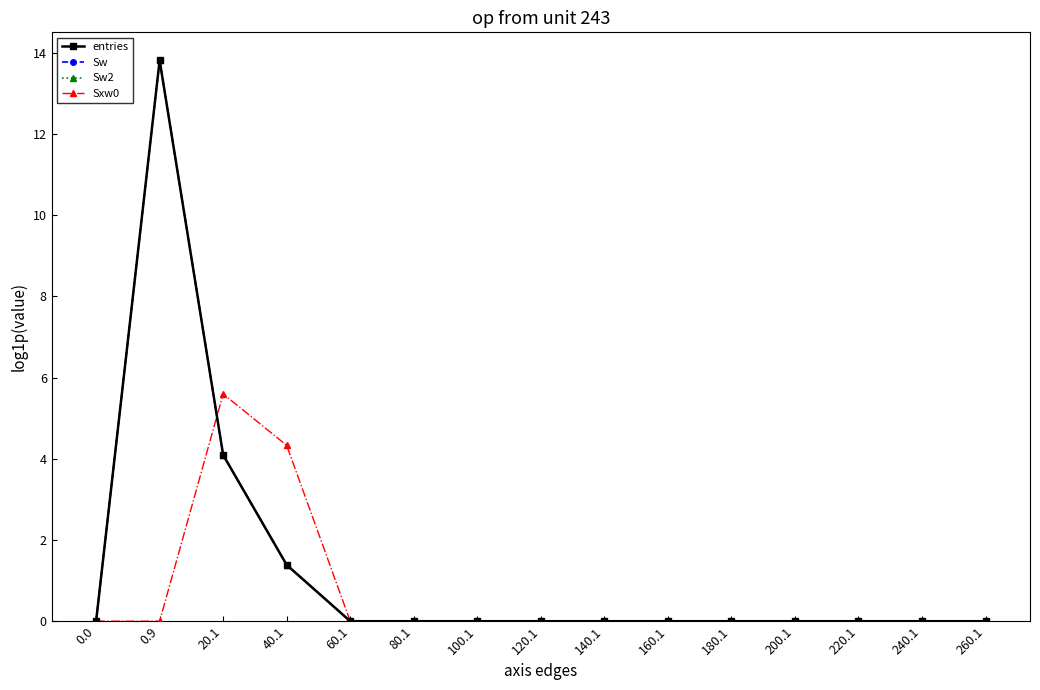

Does the chart display data point markers on the line(s)?

Yes